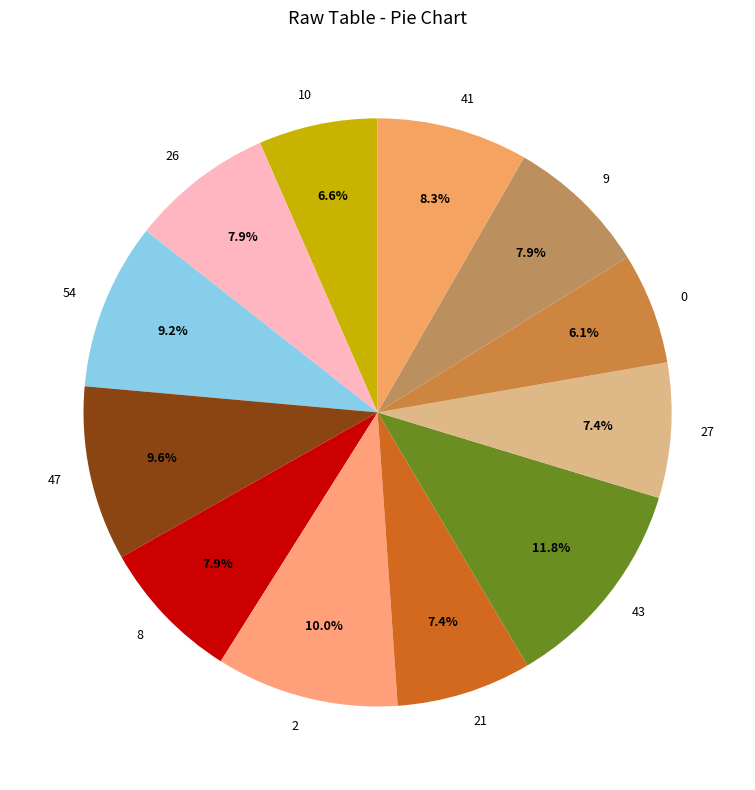

Count the number of slices in the pie.

12